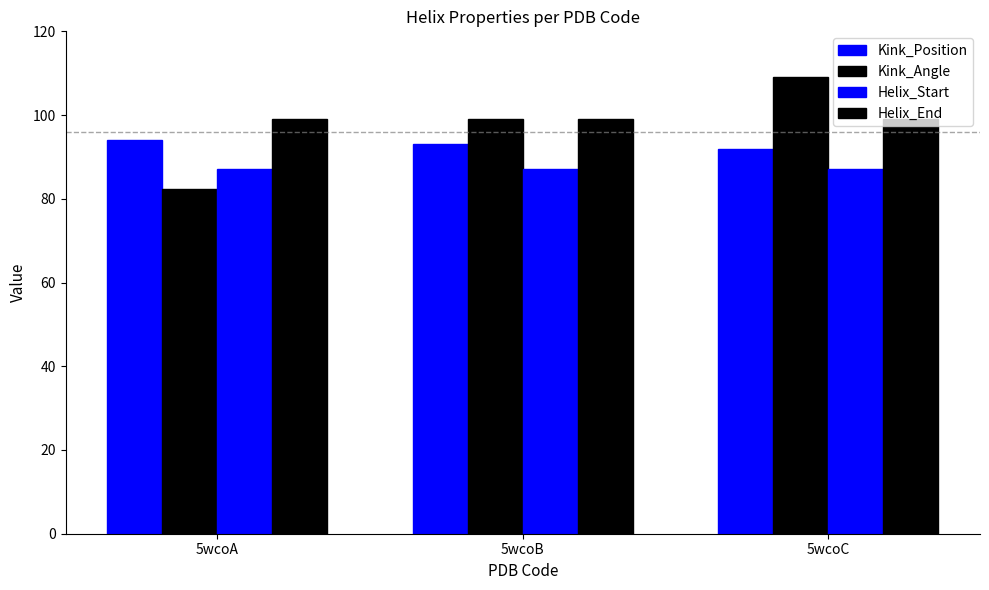

How many values in the Kink_Angle series exceed 98?

2